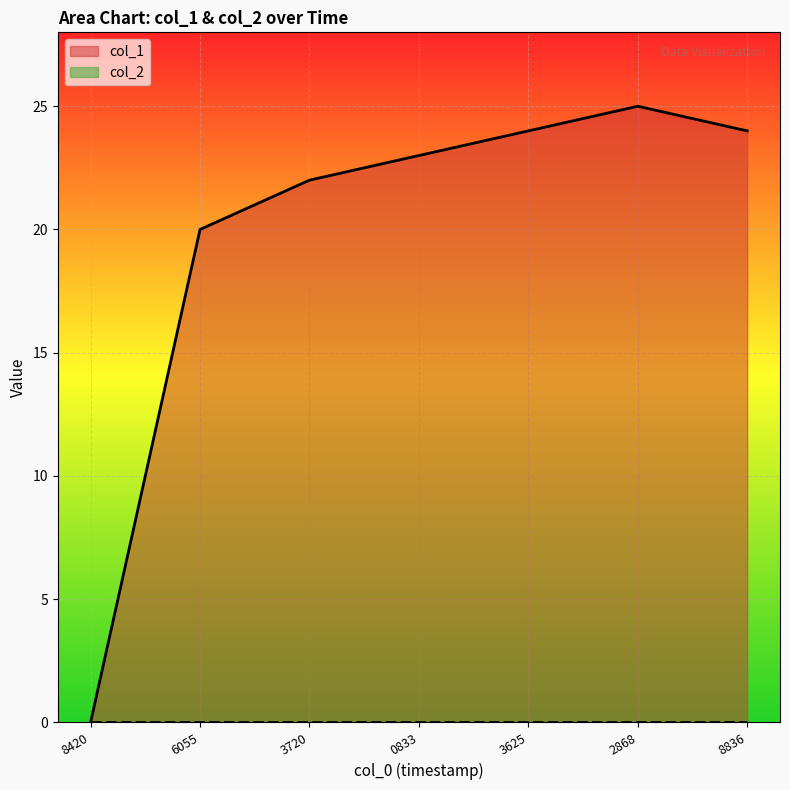

How many values are above zero?

6